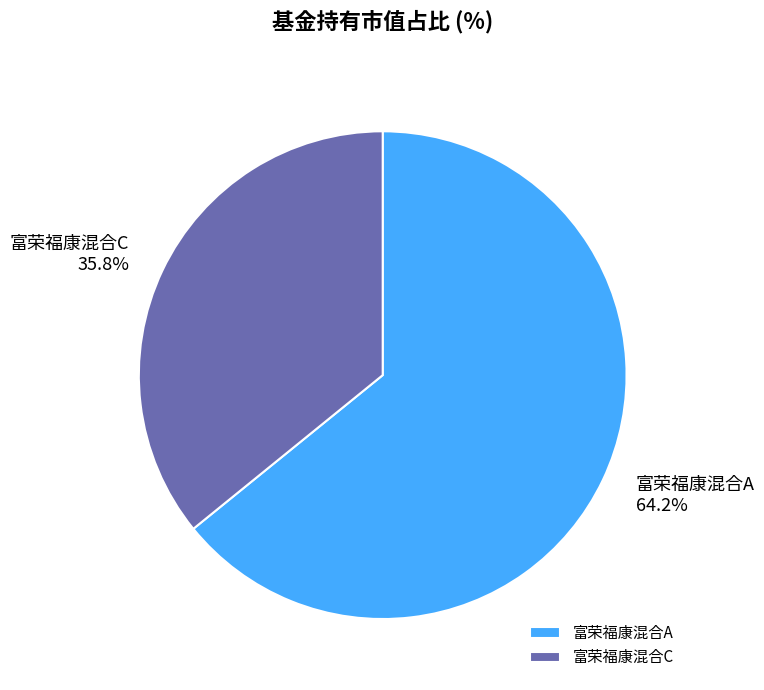

To the nearest percent, what is the difference between the largest and smallest slice percentages?

28%